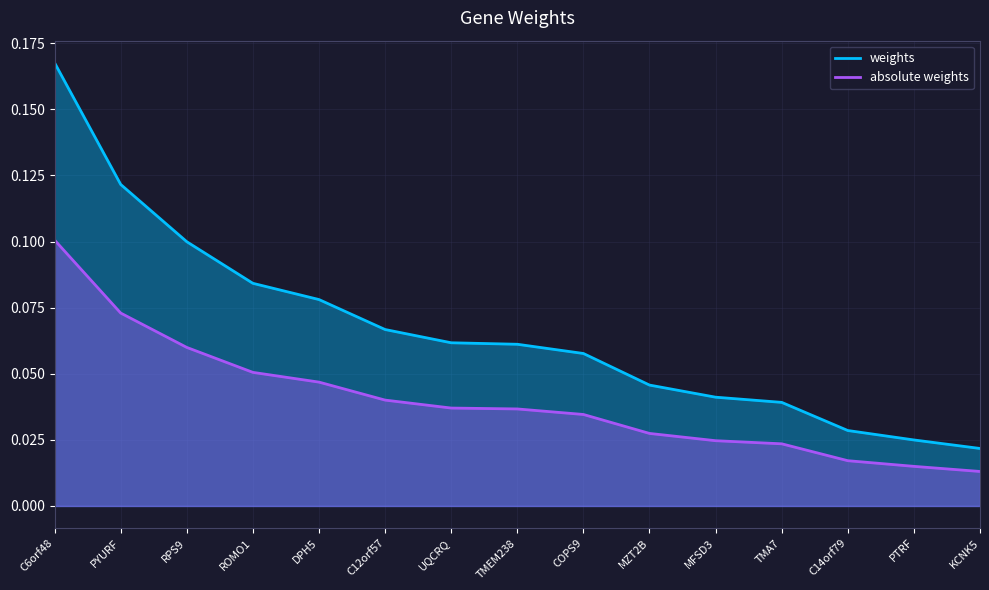

True or false: absolute weights and weights intersect in this chart.

False